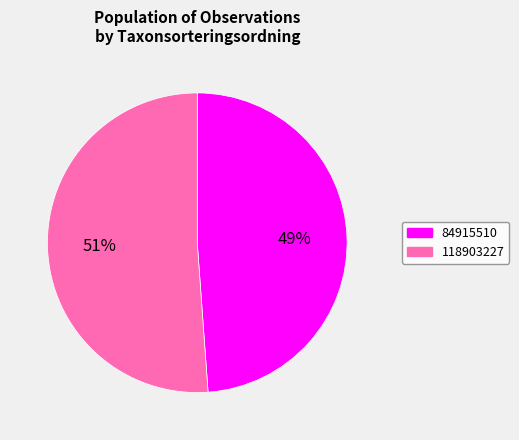

What percentage is the 84915510 slice, to the nearest percent?

49%